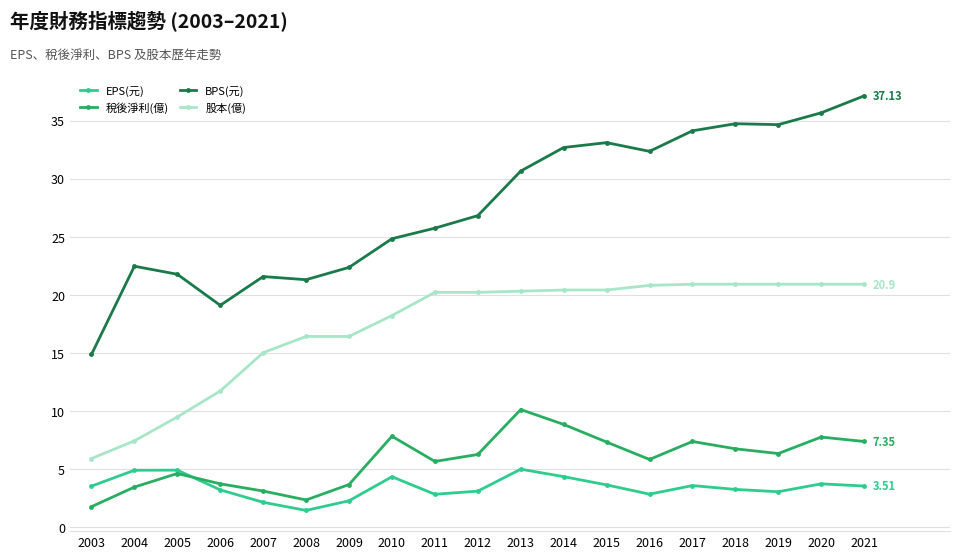

How many interior local valleys does the 稅後淨利(億) series have?

4